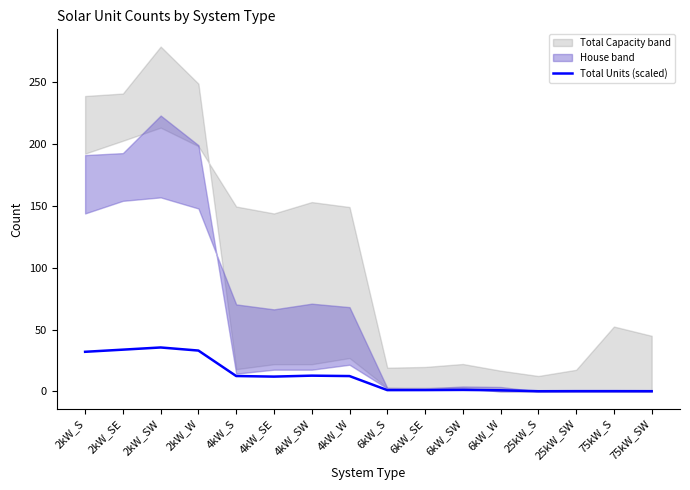

Is this an area chart (filled region under the line)?

No